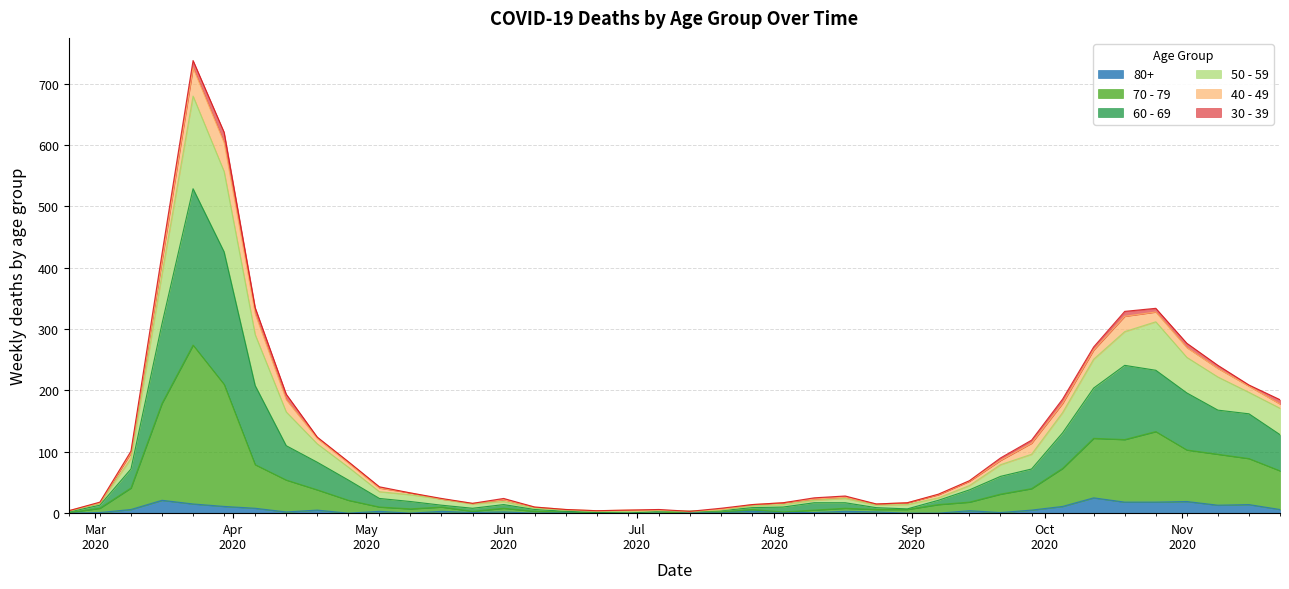

What is the label of the 22nd point from the right?

2020-06-29